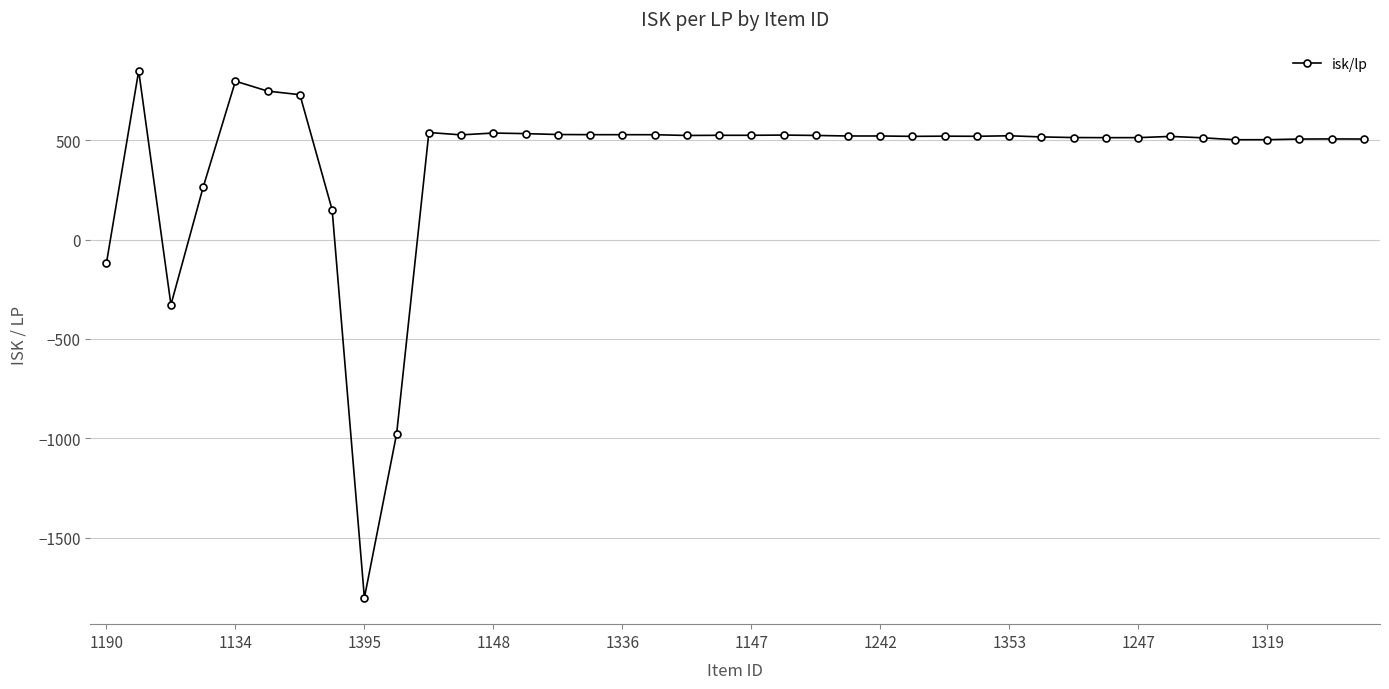

What is the average value?

397.6